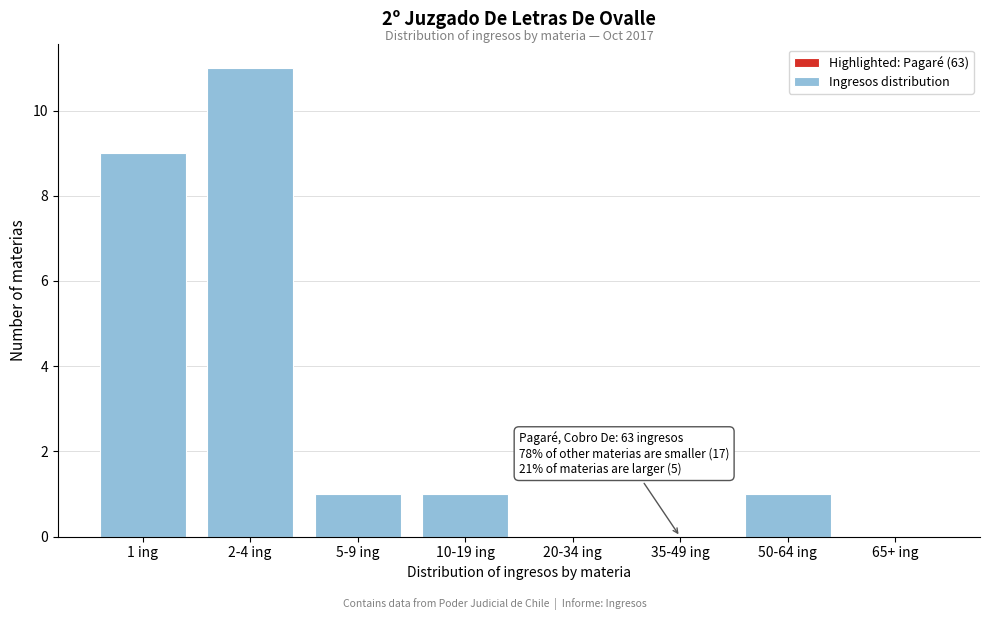

Reading right to left, what are all the values shown in this chart?

65+ ing=0	50-64 ing=1	35-49 ing=0	20-34 ing=0	10-19 ing=1	5-9 ing=1	2-4 ing=11	1 ing=9